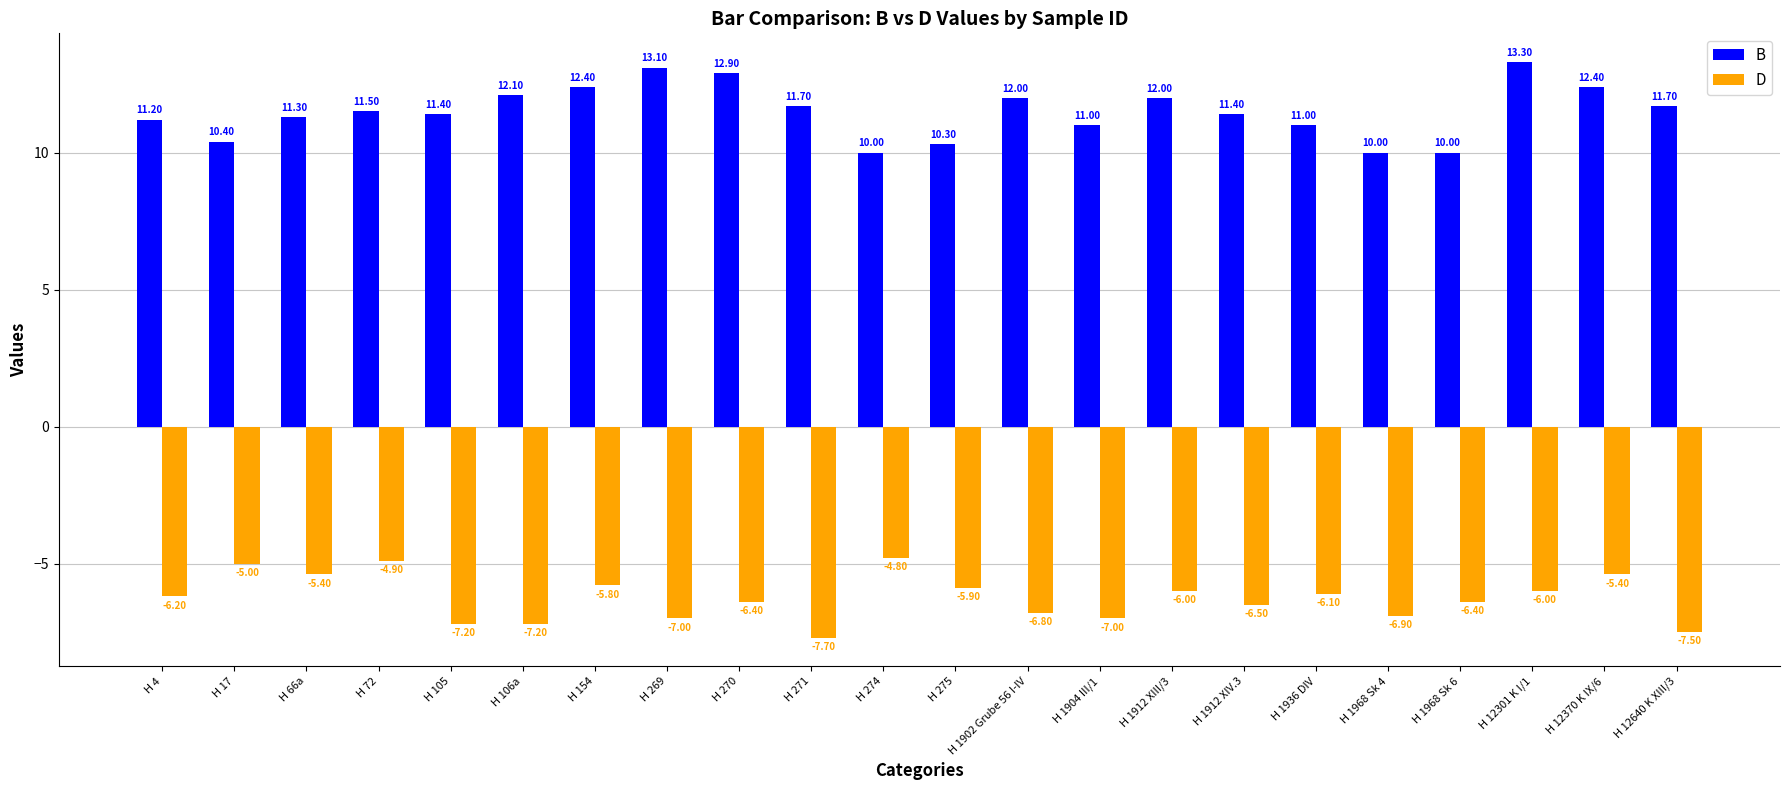

How many bars are there in total?

44